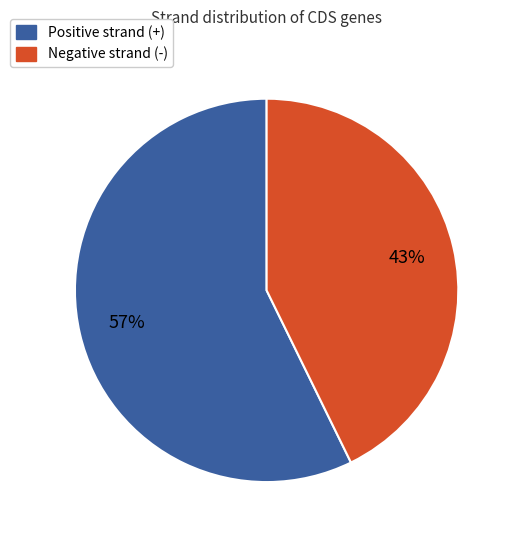

Is there any slice that represents more than half of the pie?

Yes